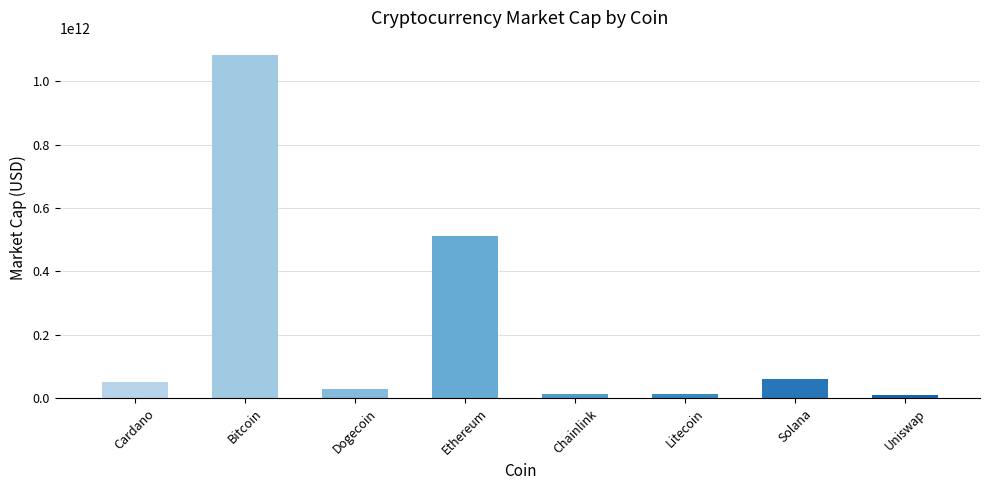

What is the sum of the values at Uniswap and Litecoin?

22814408410